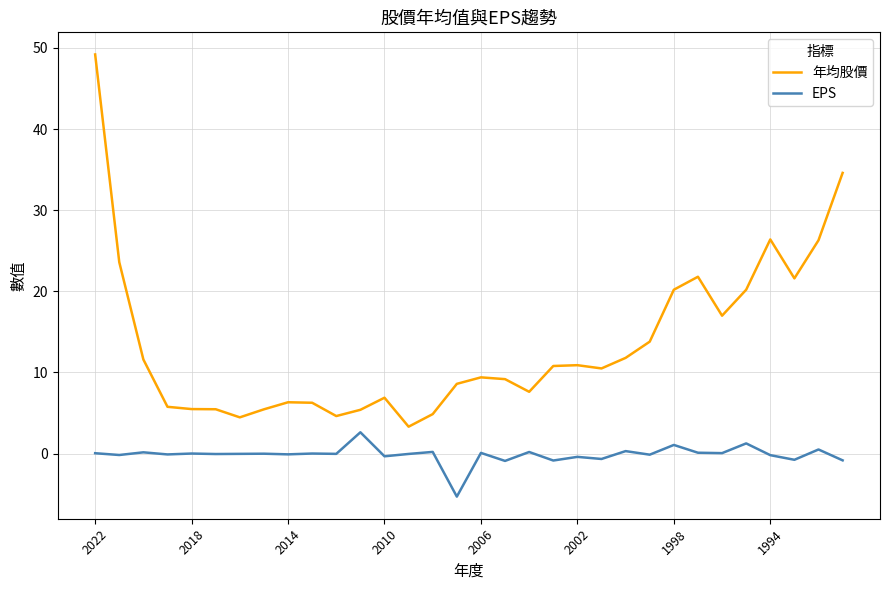

Which series has the largest total across all categories?

年均股價